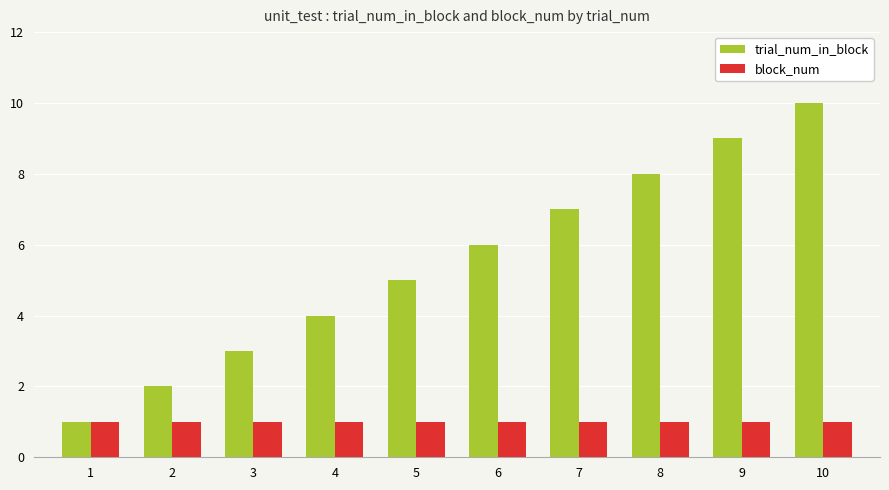

How many data points in trial_num_in_block are less than 6?

5